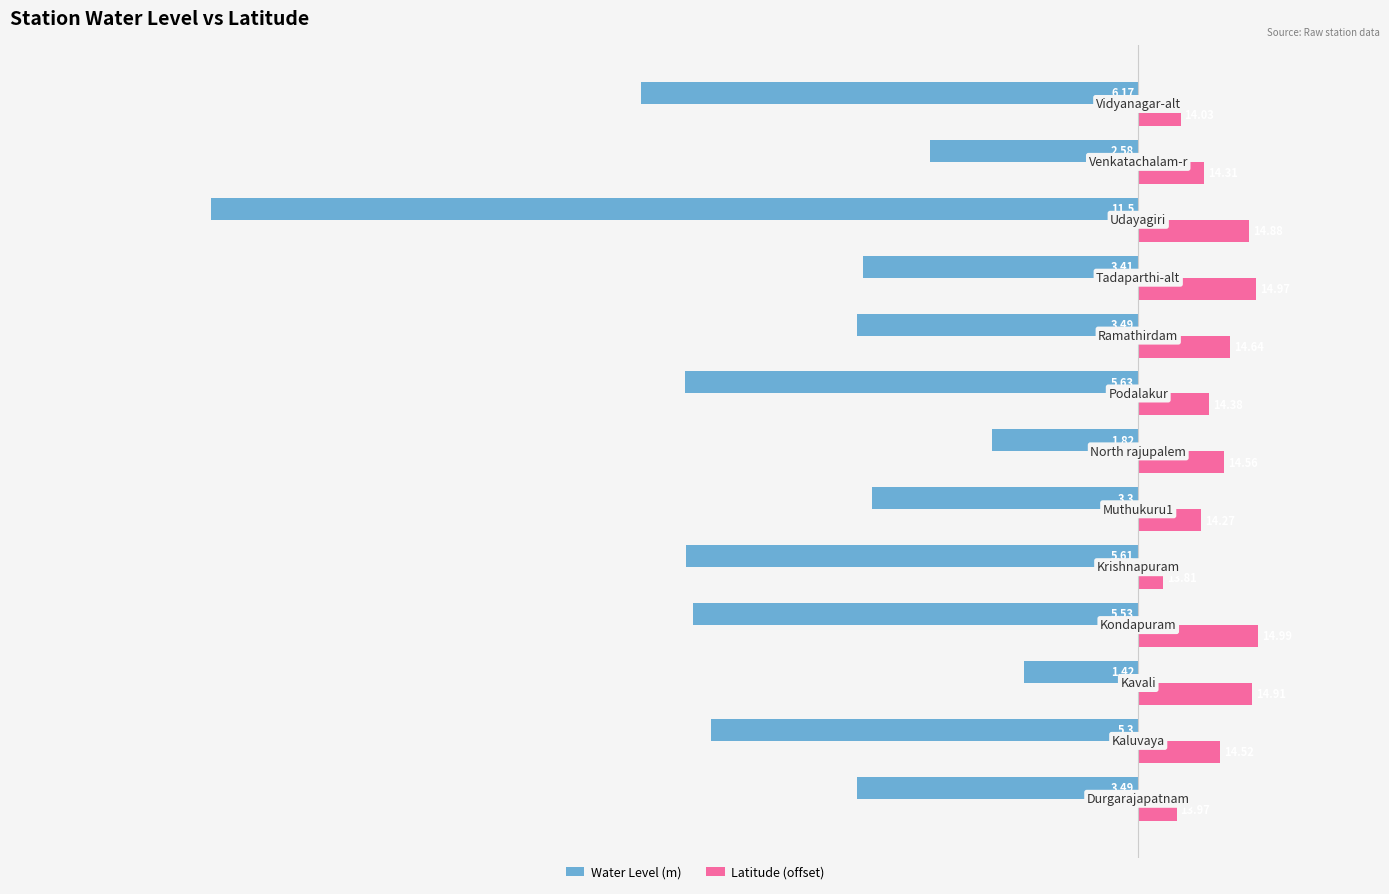

What are all the series names shown in the legend?

Water Level (m), Latitude (offset)